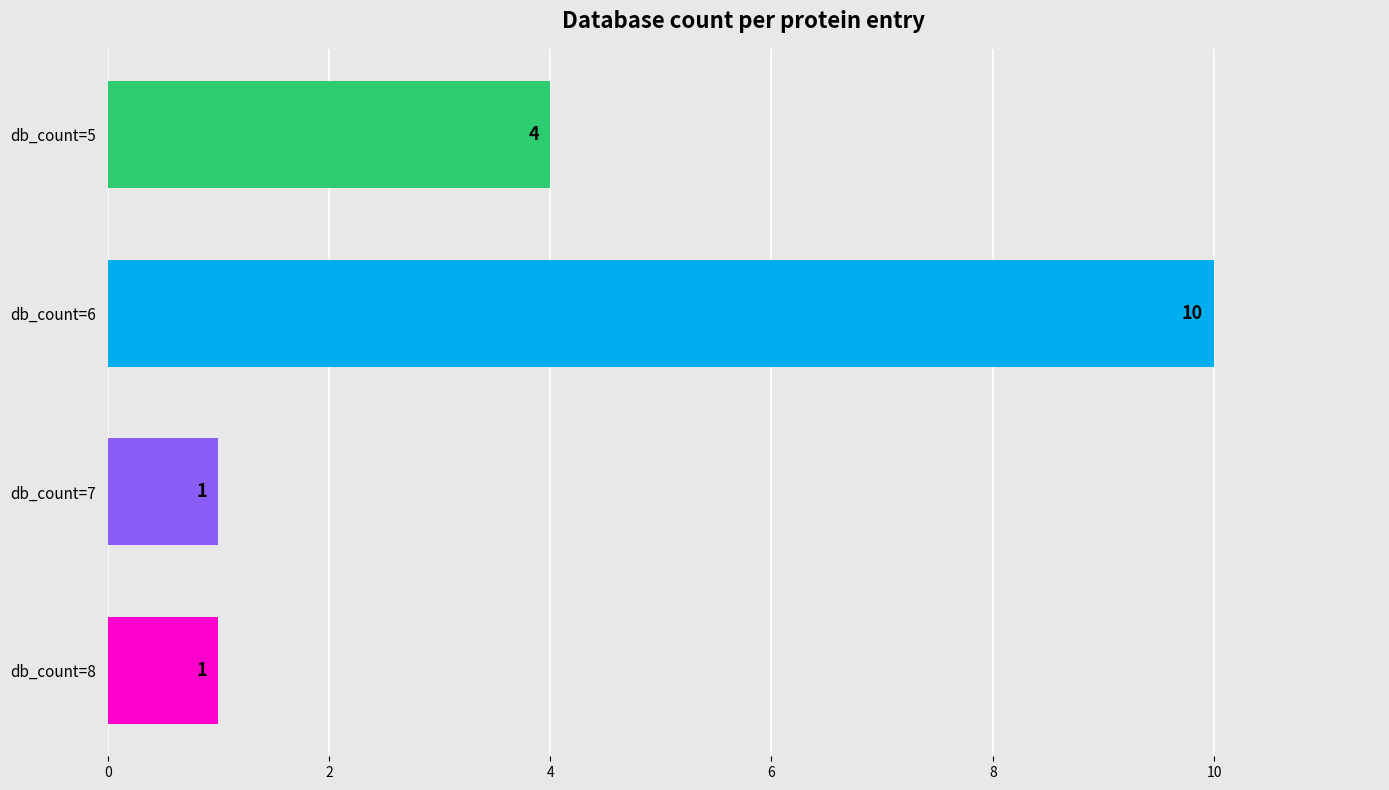

The value at db_count=6 is 2. True or false?

False